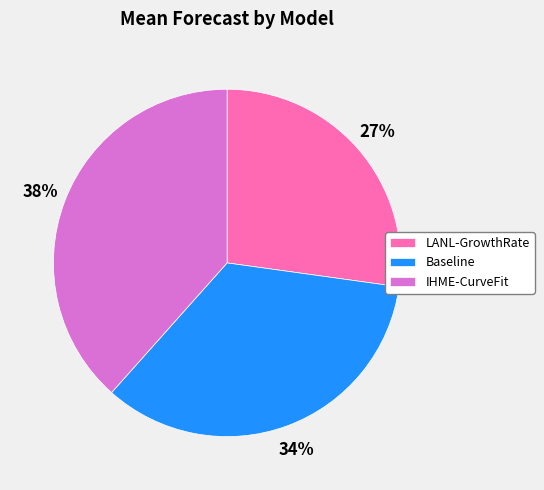

Rank the categories by value from lowest to highest.

LANL-GrowthRate, Baseline, IHME-CurveFit